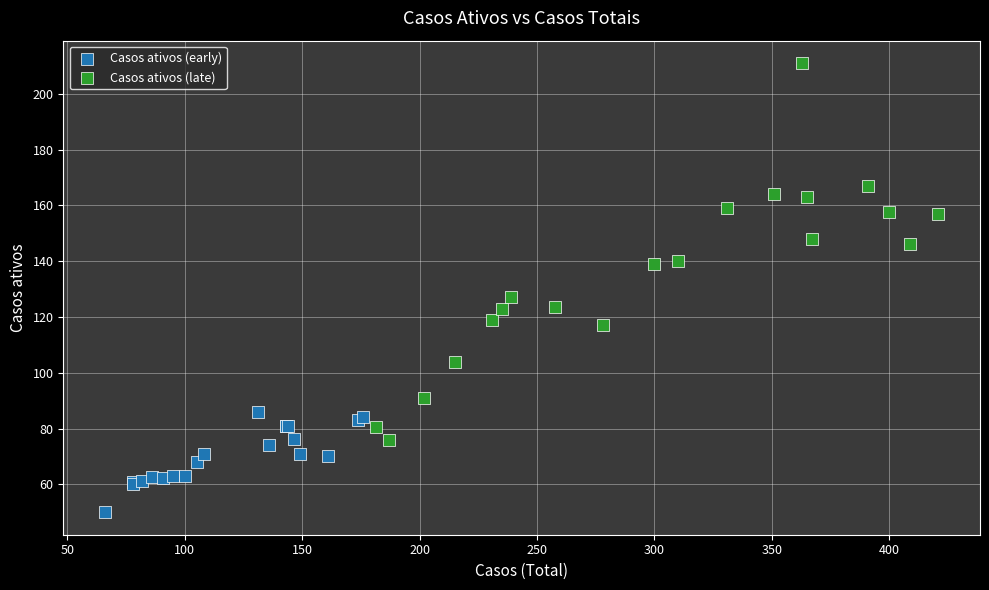

Which series reaches the maximum Y coordinate?

Casos ativos (late)